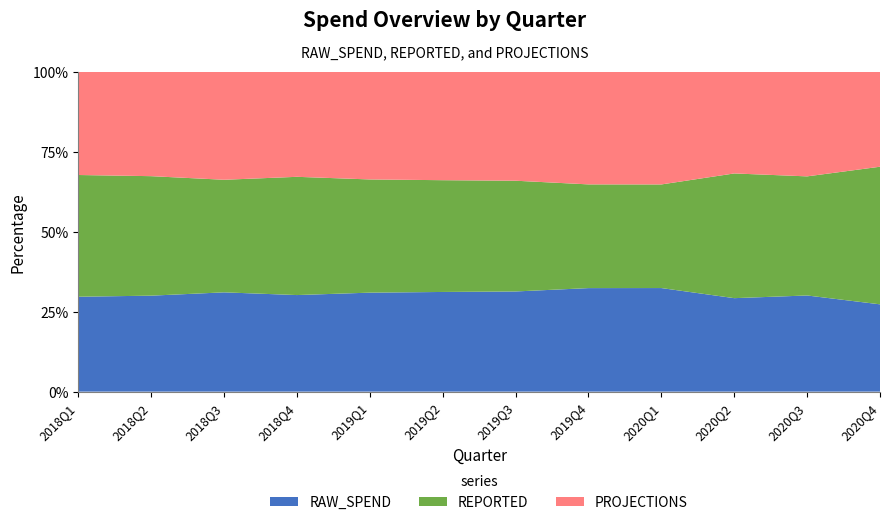

True or false: RAW_SPEND has a value of 52.3 at 2018Q2.

False